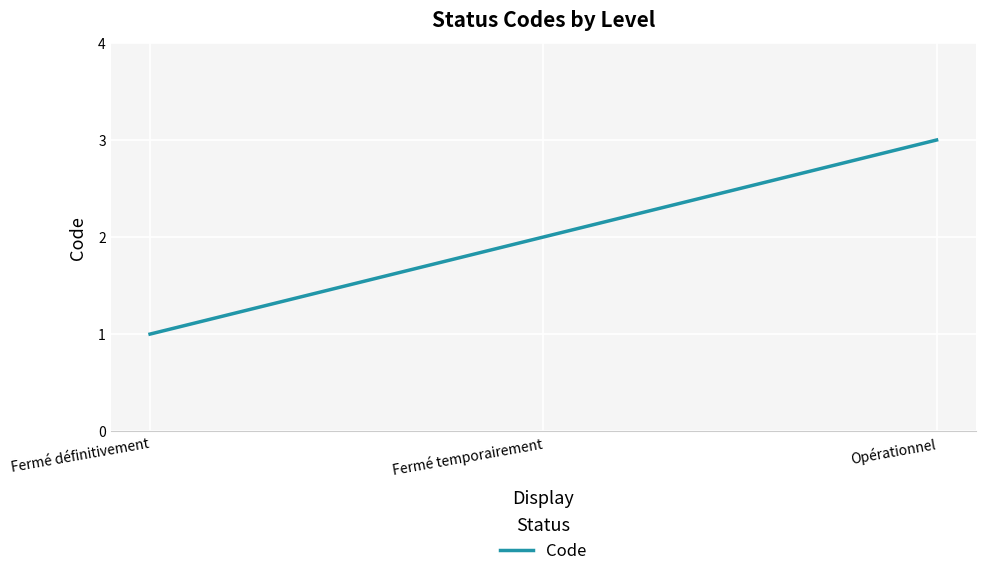

What is the difference between the maximum and minimum values?

2